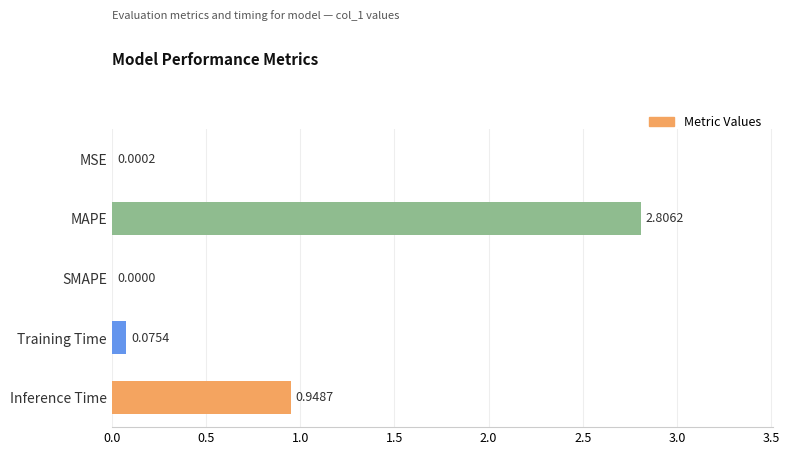

At which category does the chart reach its peak across all series?

MAPE